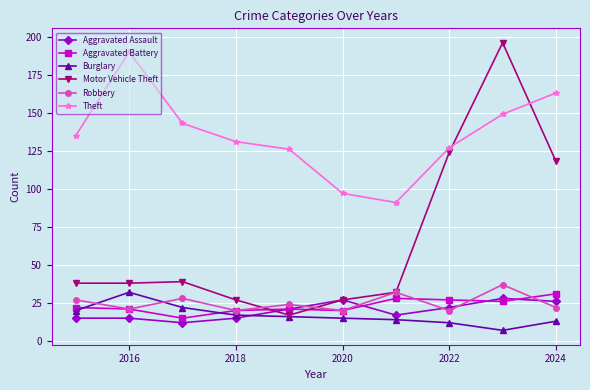

What is the value of the Aggravated Battery point at the 9th from the left?

26